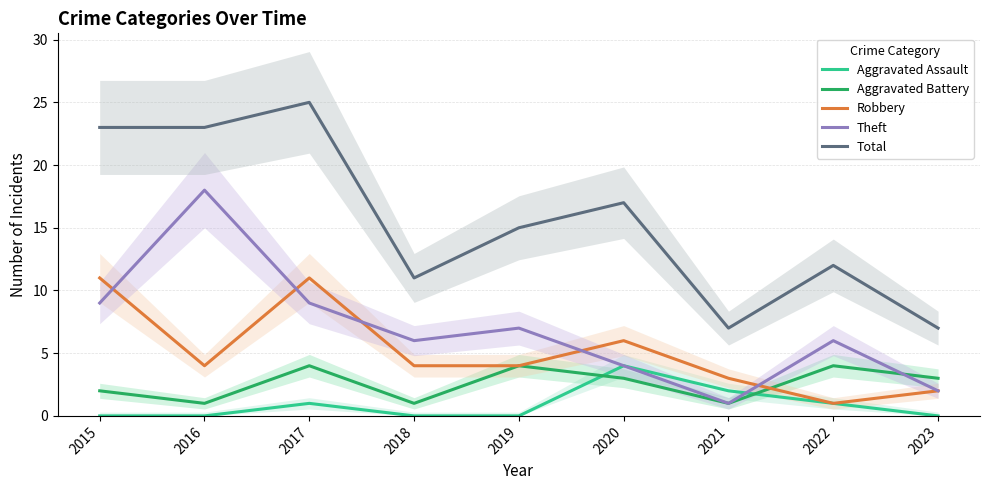

At which label does Theft first exceed 6?

2015